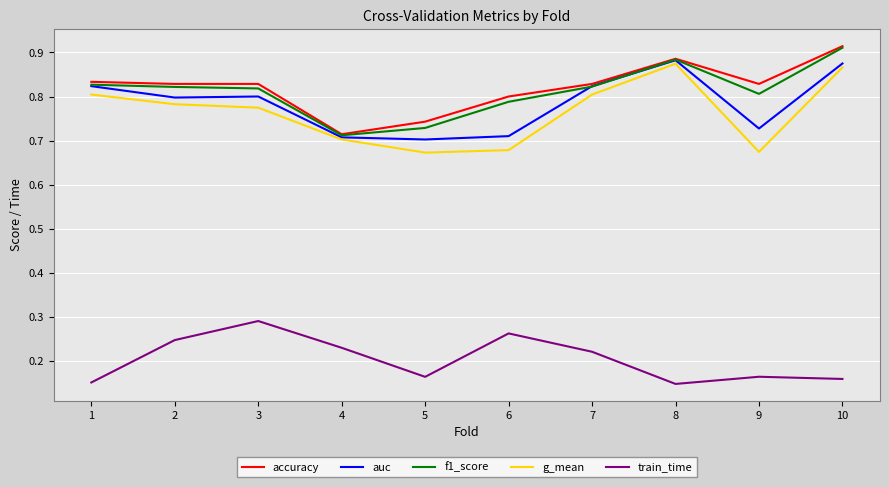

The value of accuracy at 10 is 0.4. True or false?

False